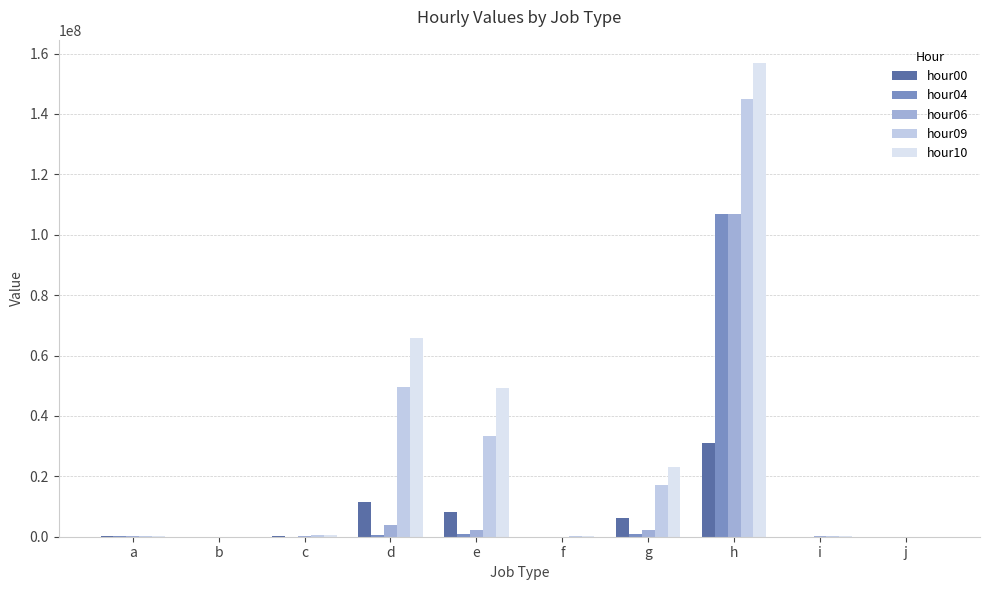

Reading right to left, extract all data points from this chart.

hour00: j=445	i=12160	h=30880083	g=6084609	f=6635	e=8240250	d=11474666	c=193622	b=521	a=202872
hour04: j=146	i=62237	h=106815985	g=856564	f=2233	e=756789	d=637869	c=54433	b=557	a=84927
hour06: j=133	i=90705	h=106976420	g=2097355	f=18739	e=2370361	d=3747327	c=107865	b=1482	a=109750
hour09: j=333	i=90445	h=145023297	g=17091163	f=146789	e=33404486	d=49567174	c=571213	b=3306	a=215114
hour10: j=302	i=90921	h=156758040	g=22982493	f=189564	e=49205382	d=65690089	c=606759	b=3570	a=249535